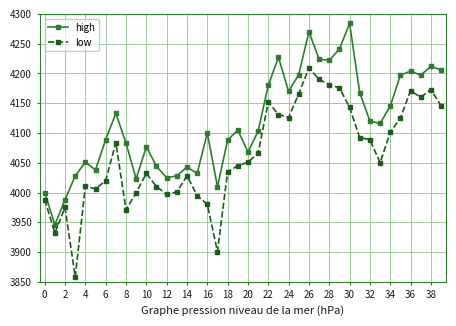

How many data points in low are less than 4051?

20